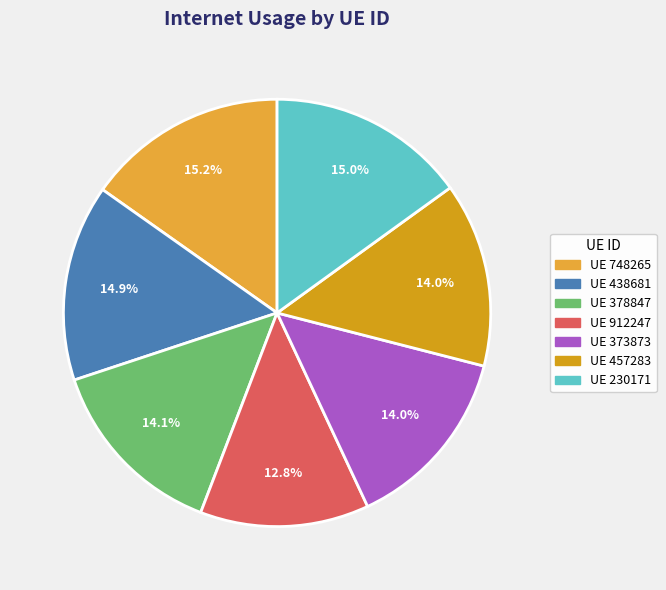

Is there a majority slice in this chart?

No